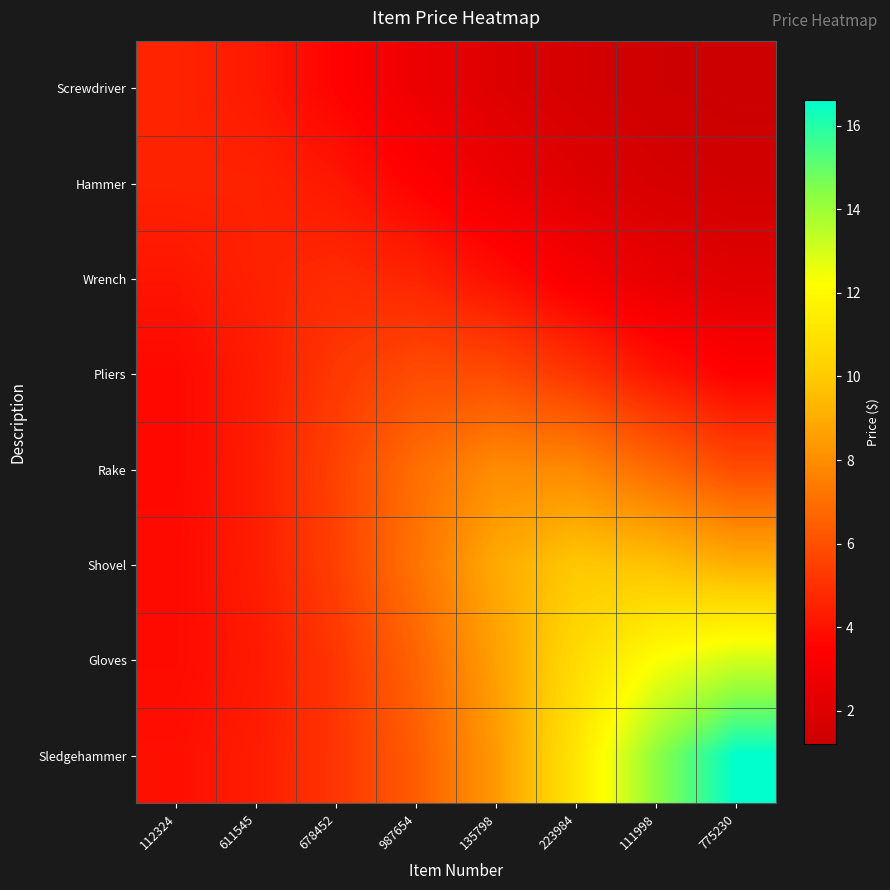

Which category has the highest value across all series?

775230